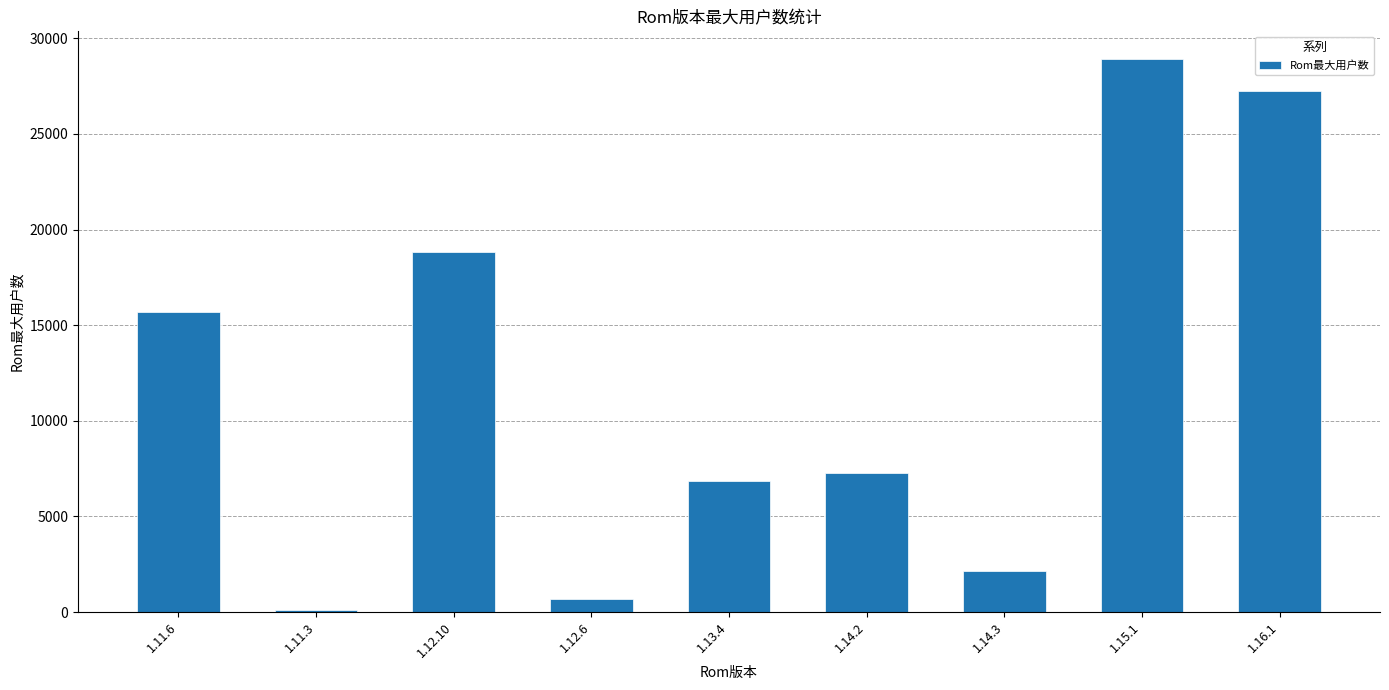

Where is the data nearest to the value 14503?

1.11.6